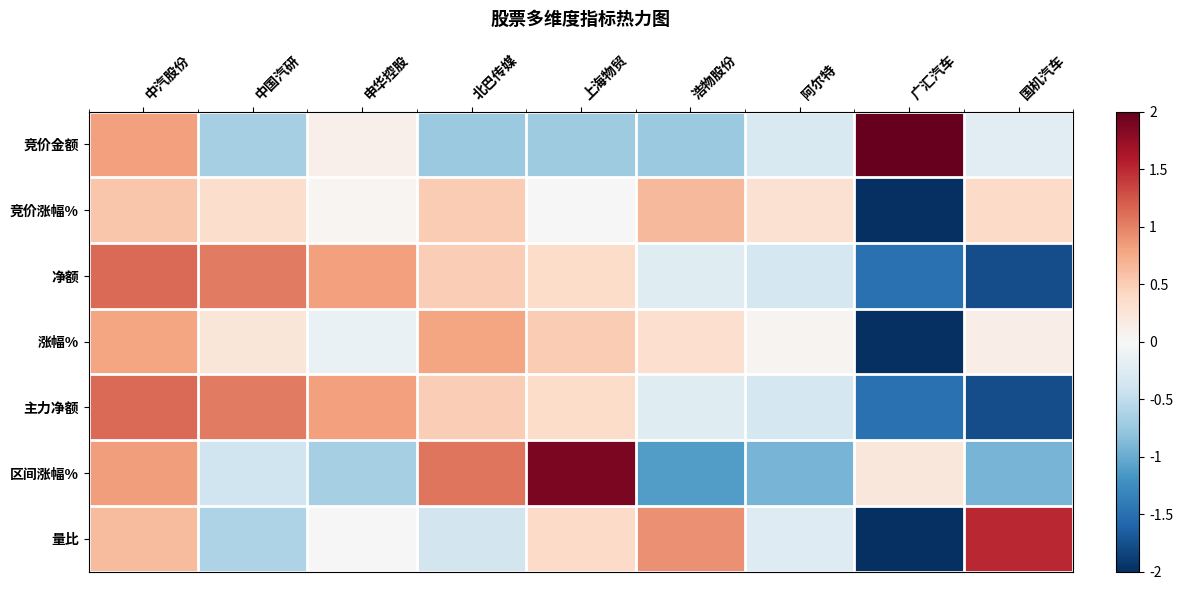

What is the difference between the highest and lowest values at 国机汽车?

3.3